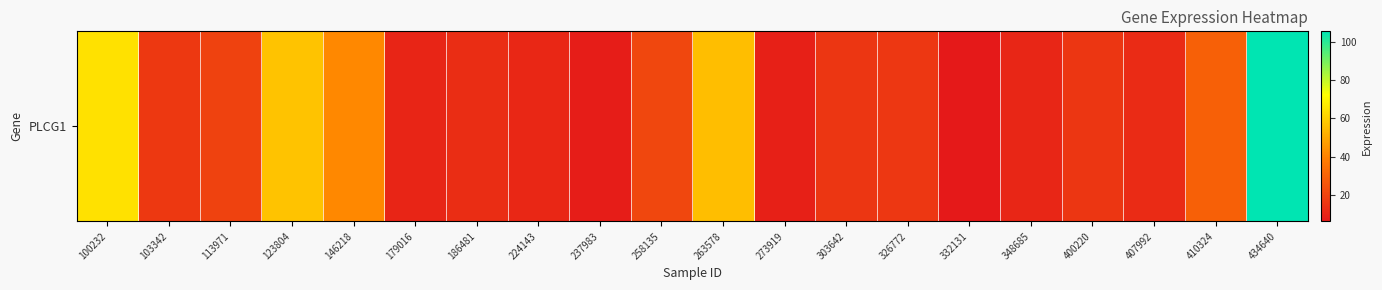

Rank the categories by value from lowest to highest.

332131, 237983, 273919, 179016, 348685, 224143, 407992, 186481, 400220, 303642, 326772, 103342, 113971, 258135, 410324, 146218, 263578, 123804, 100232, 434640